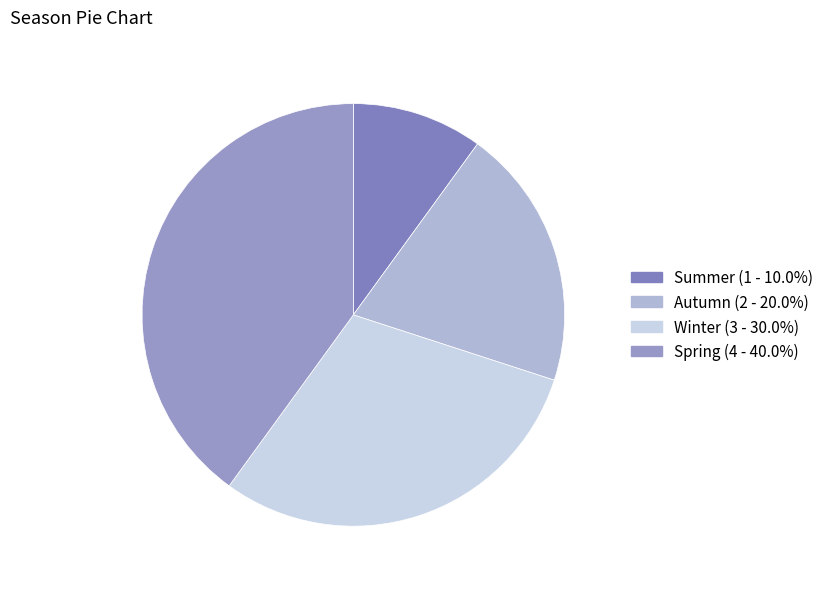

Which slice is the smallest?

Summer